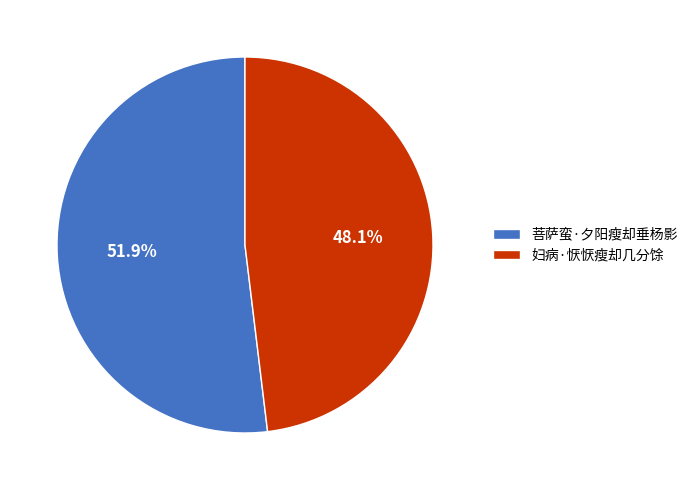

To the nearest percent, what portion does 妇病·恹恹瘦却几分馀 represent?

48%